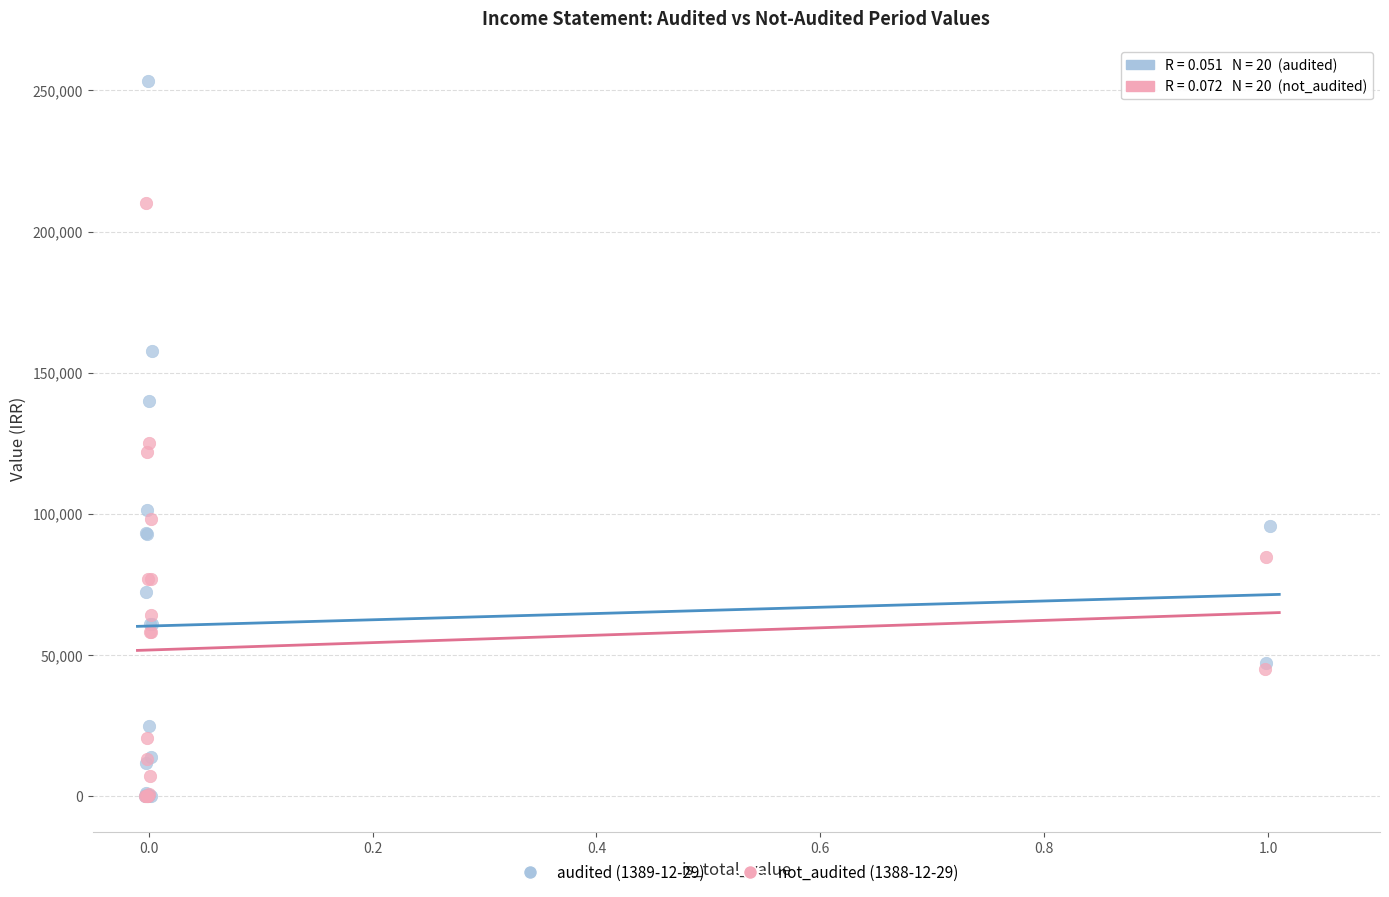

Which series has the widest spread of Y values?

audited (1389-12-29)